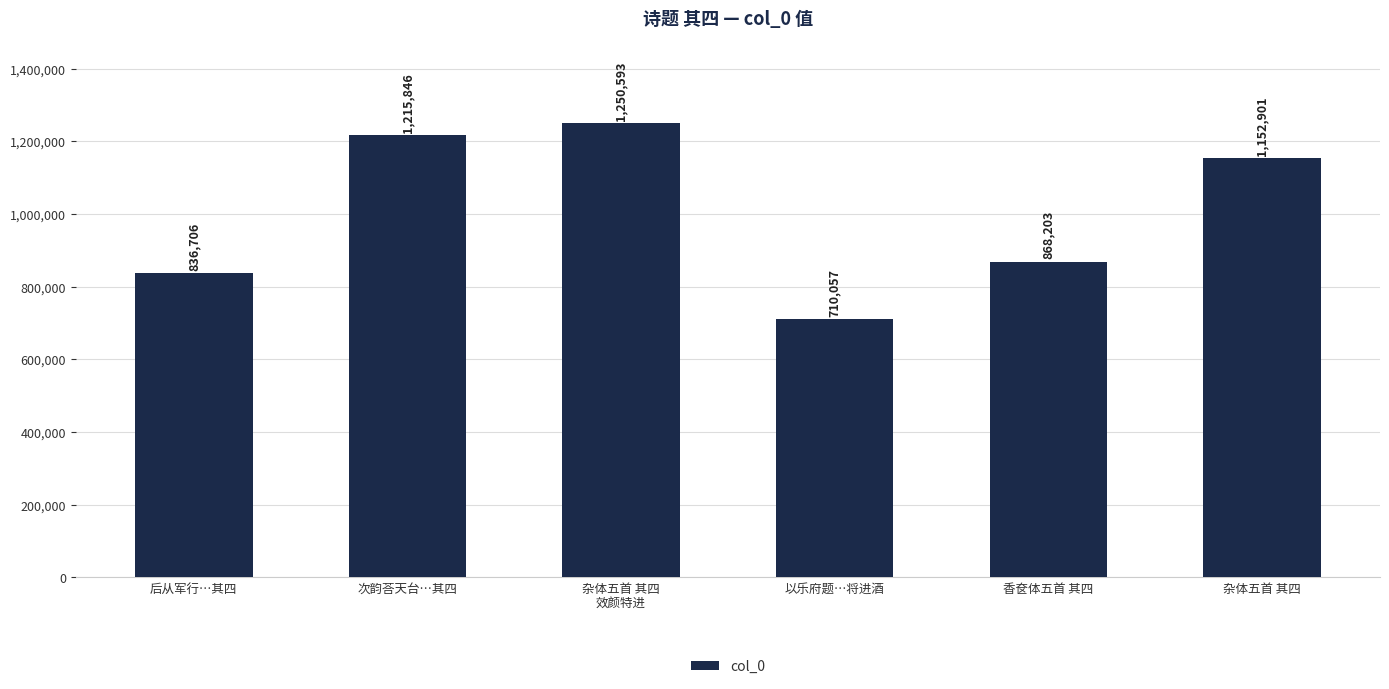

How many values are below 1152901?

3